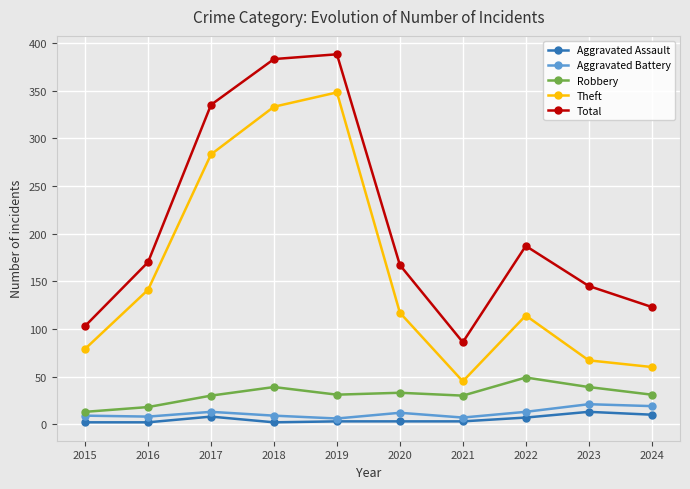

What is the total value across all series at 2021?

171